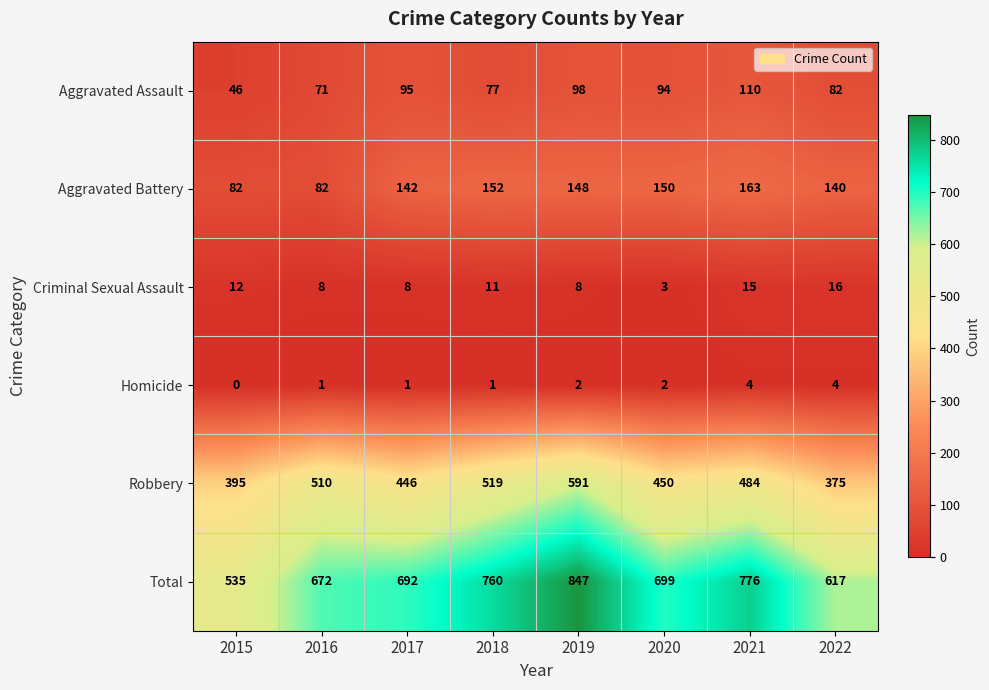

Rank the series by their maximum value, from highest to lowest.

Total, Robbery, Aggravated Battery, Aggravated Assault, Criminal Sexual Assault, Homicide